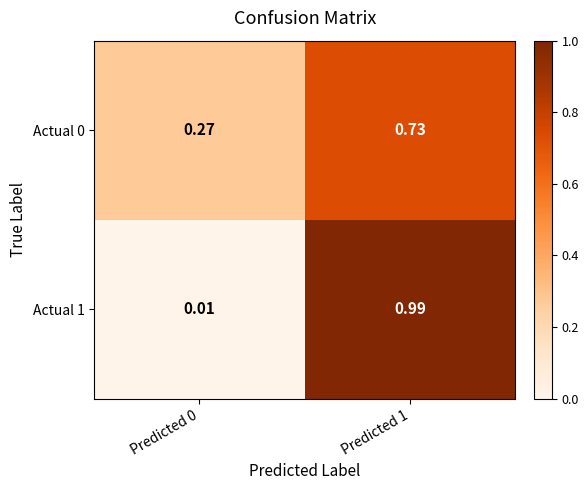

Is the value of Actual 0 at Predicted 0 greater than the value of Actual 1 at Predicted 0?

Yes